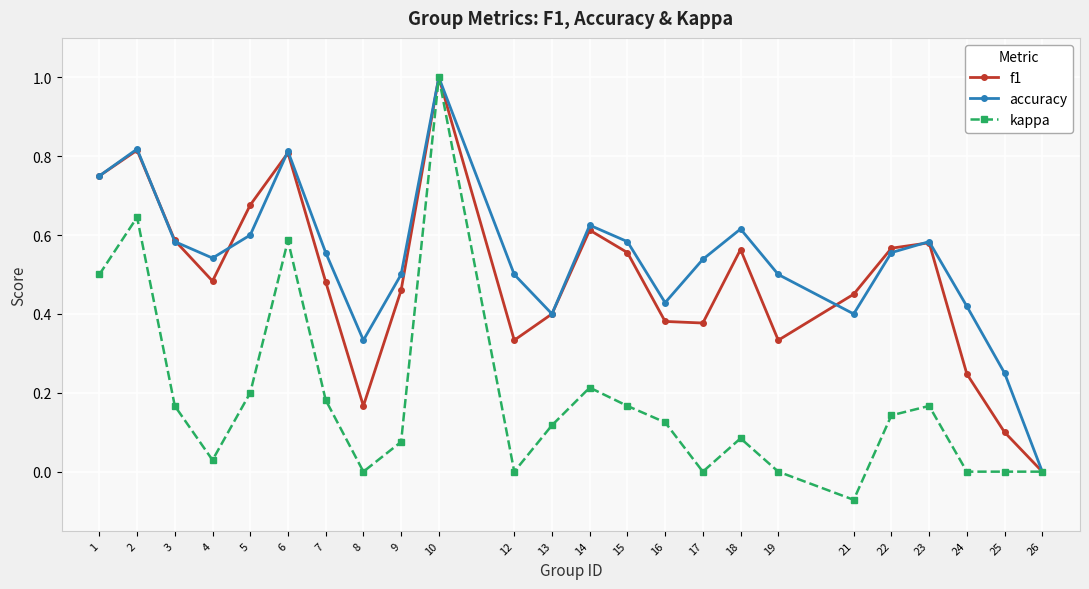

At which label does accuracy reach its peak?

10